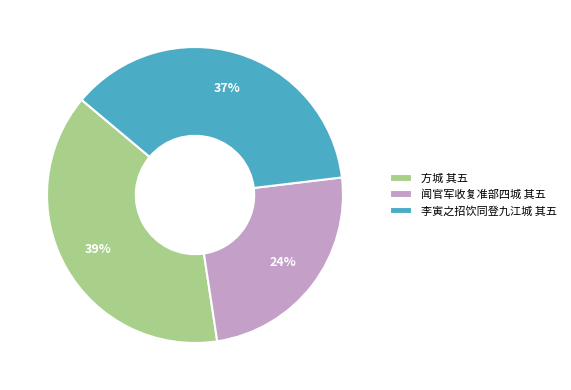

To the nearest percent, what percentage of the pie is 方城 其五?

39%